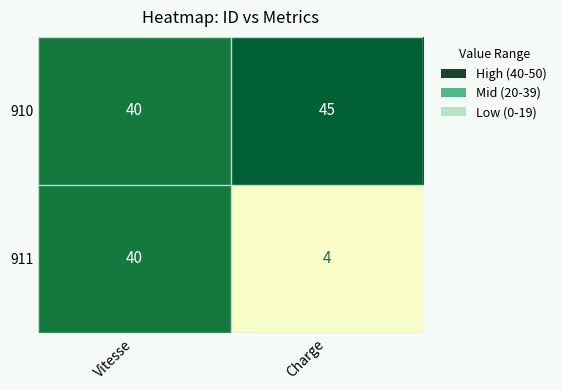

How many series are shown in this chart?

2